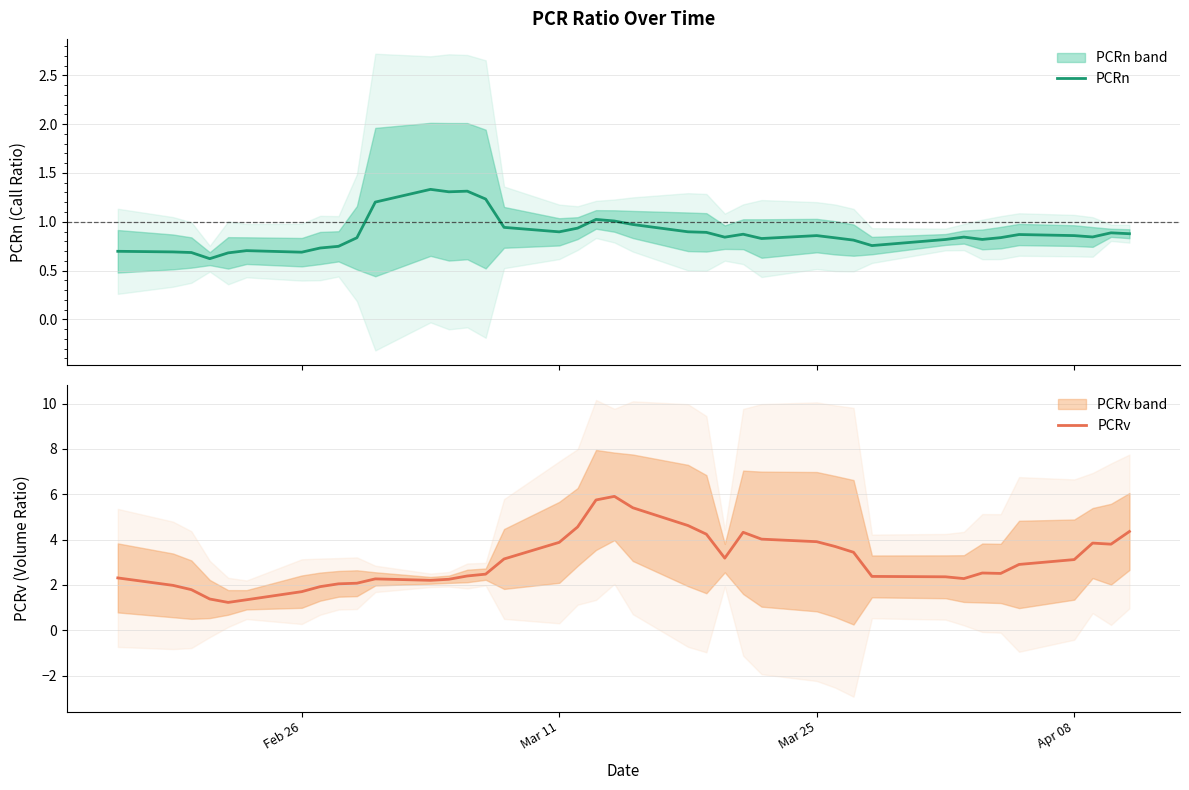

What is the highest value of the PCRn series?

1.3